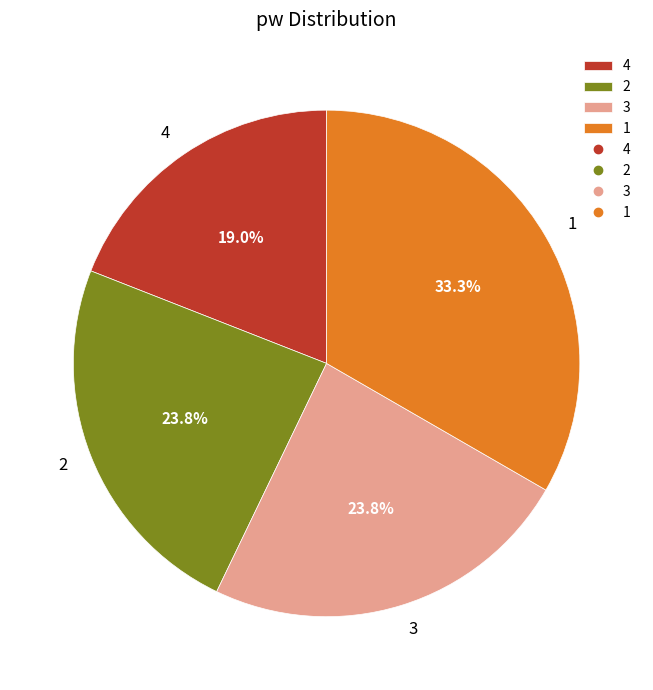

Which category has the smallest portion of the pie?

4